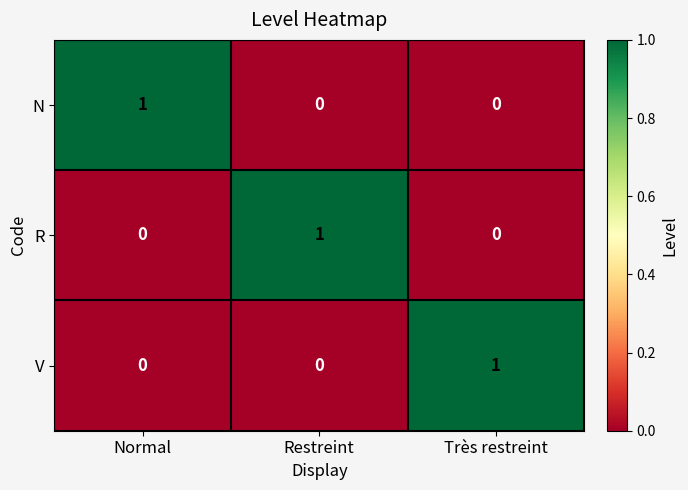

How many N values are between 0 and 1?

3